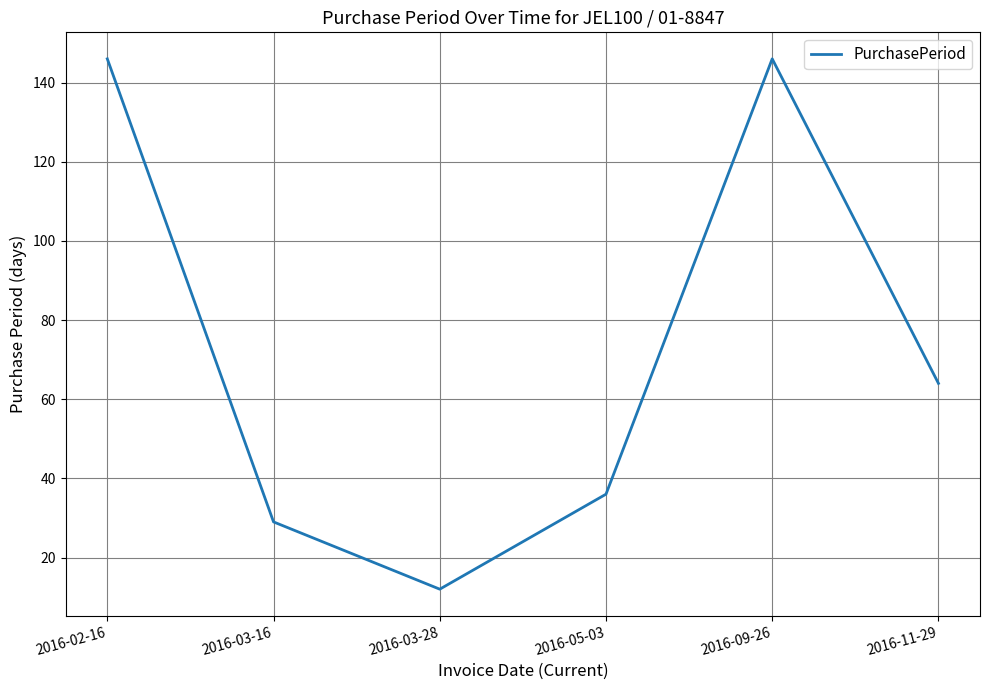

True or false: the data has more than 0 interior local peaks.

True